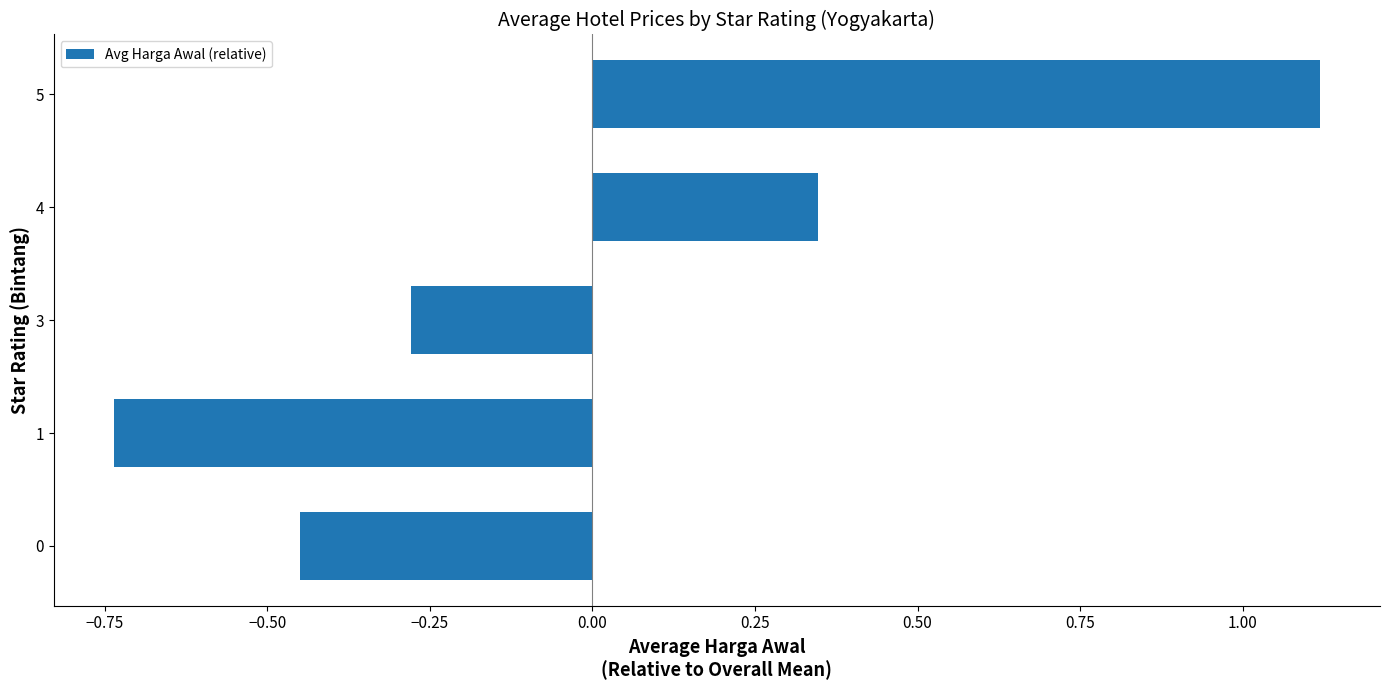

List the labels in order of value, smallest first.

1, 0, 3, 4, 5